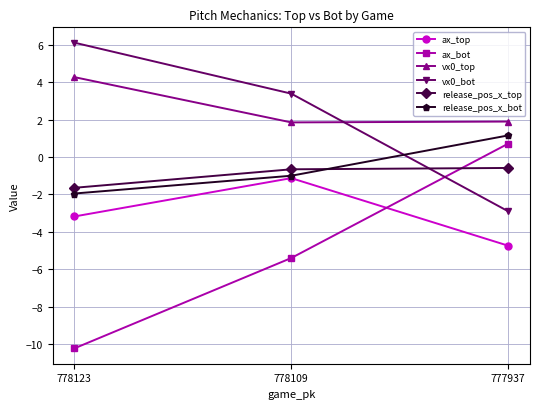

Rank the categories by vx0_bot value from lowest to highest.

777937, 778109, 778123